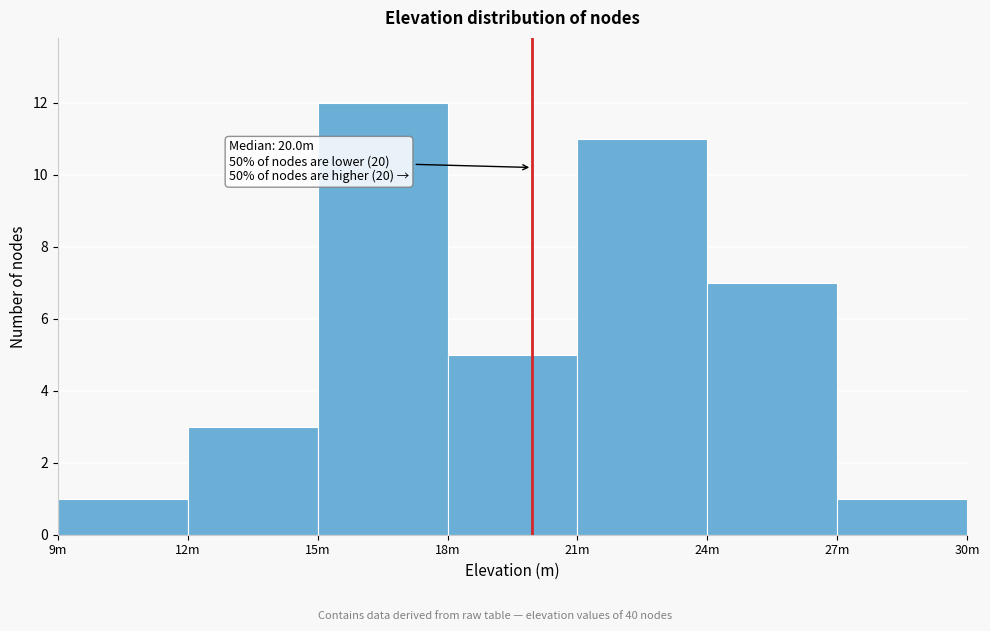

Reading right to left, transcribe all the data shown in this chart.

1	7	11	5	12	3	1